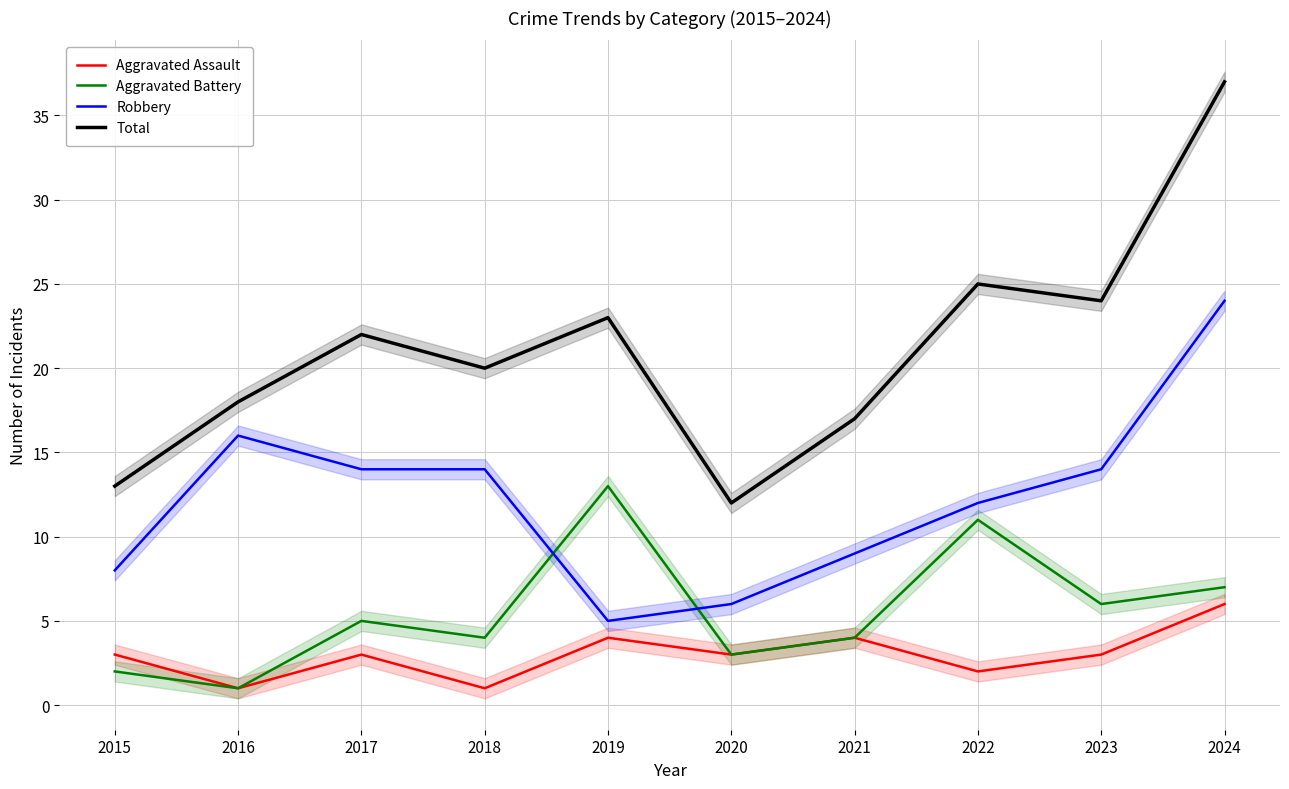

Count the number of data series in this chart.

4